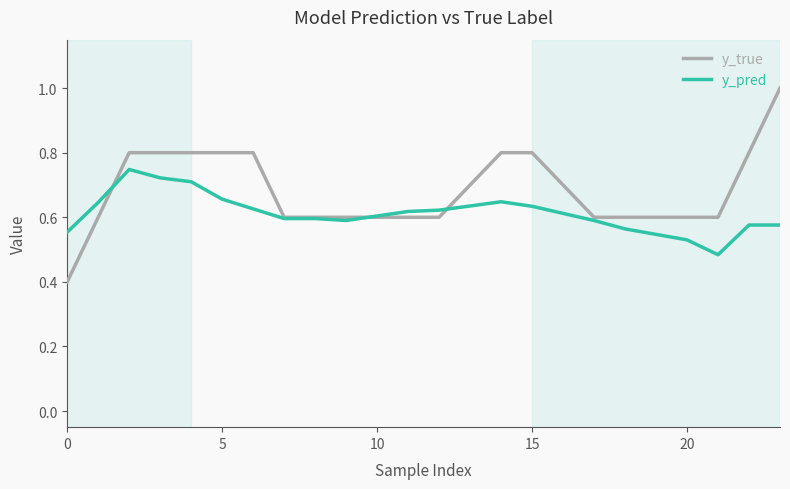

Which series has the largest total across all categories?

y_true